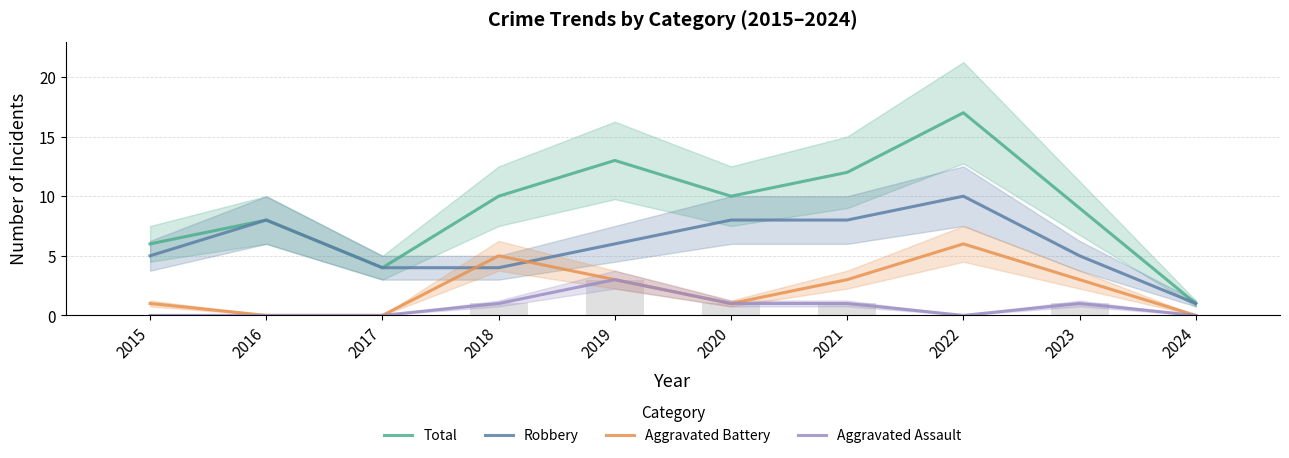

Rank the series by their average value, from lowest to highest.

Aggravated Assault, Aggravated Battery, Robbery, Total